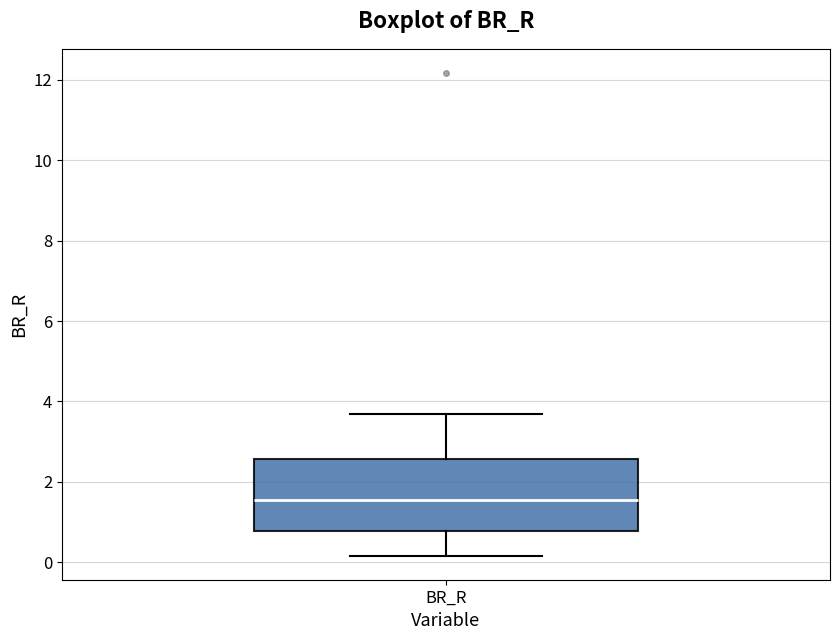

Transcribe this box plot: give where the median line is, the range the box spans, and where the two whiskers end, as read against the y-axis. The values are not printed on the chart, so give them approximately, as read against the axis.

median 1.6, box 0.8 to 2.6, whiskers 0.2 to 3.6